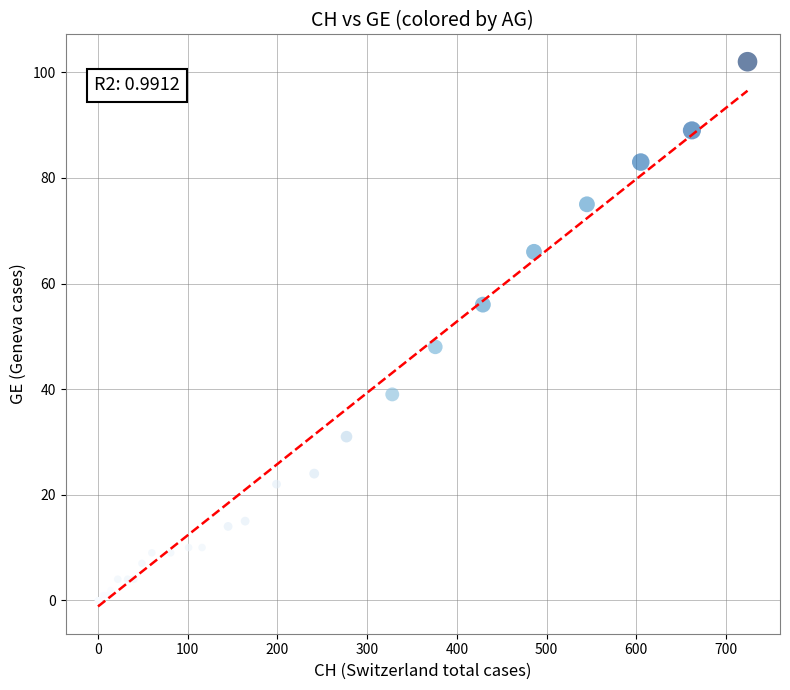

What Y value in the scatter plot is closest to 51?

48